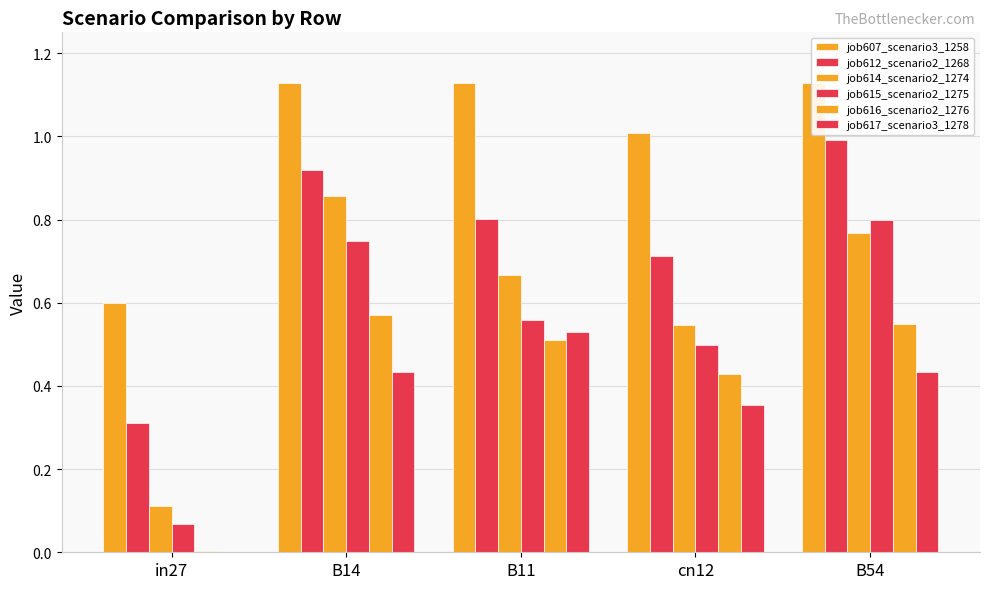

True or false: job614_scenario2_1274 has a value of 1.4 at B14.

False